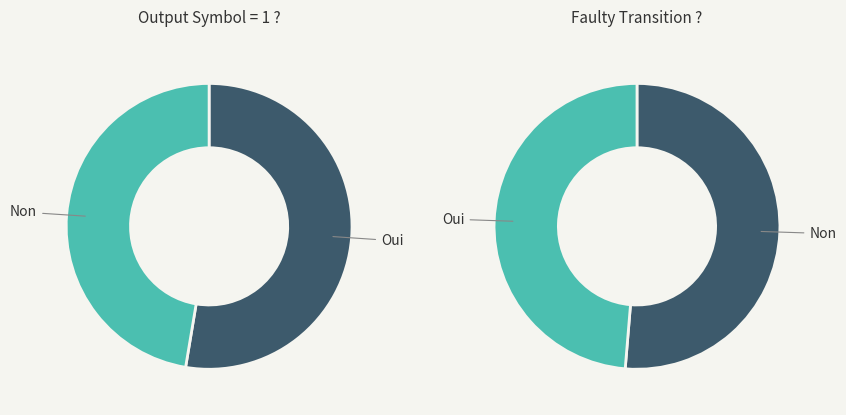

To the nearest percent, what is the difference between the largest and smallest slice percentages?

5%